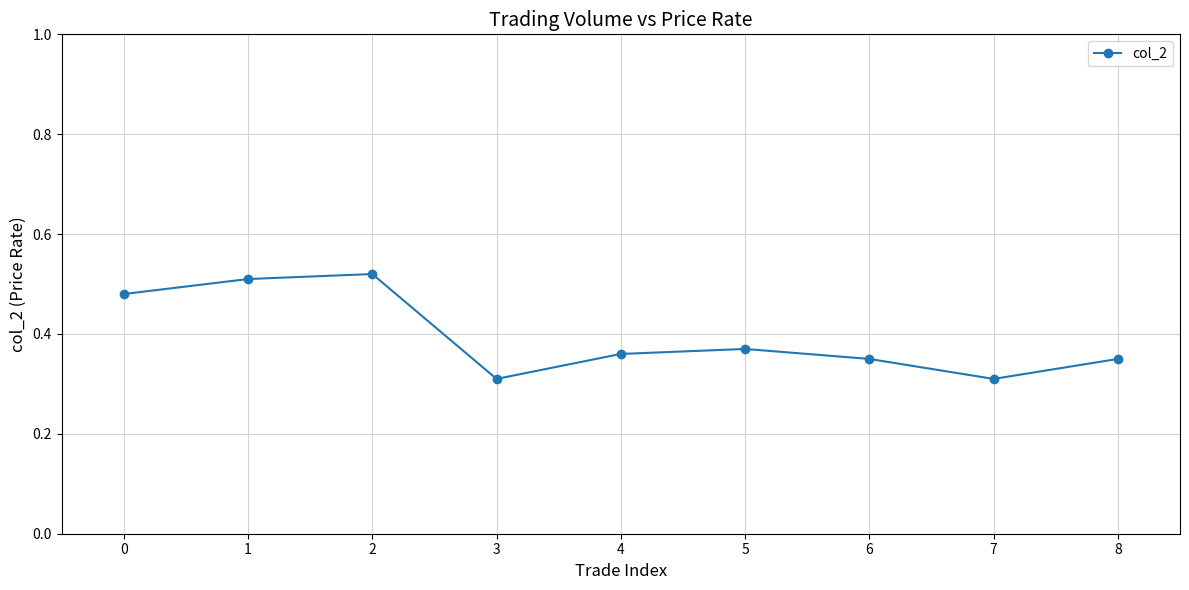

Where is the first local minimum?

3